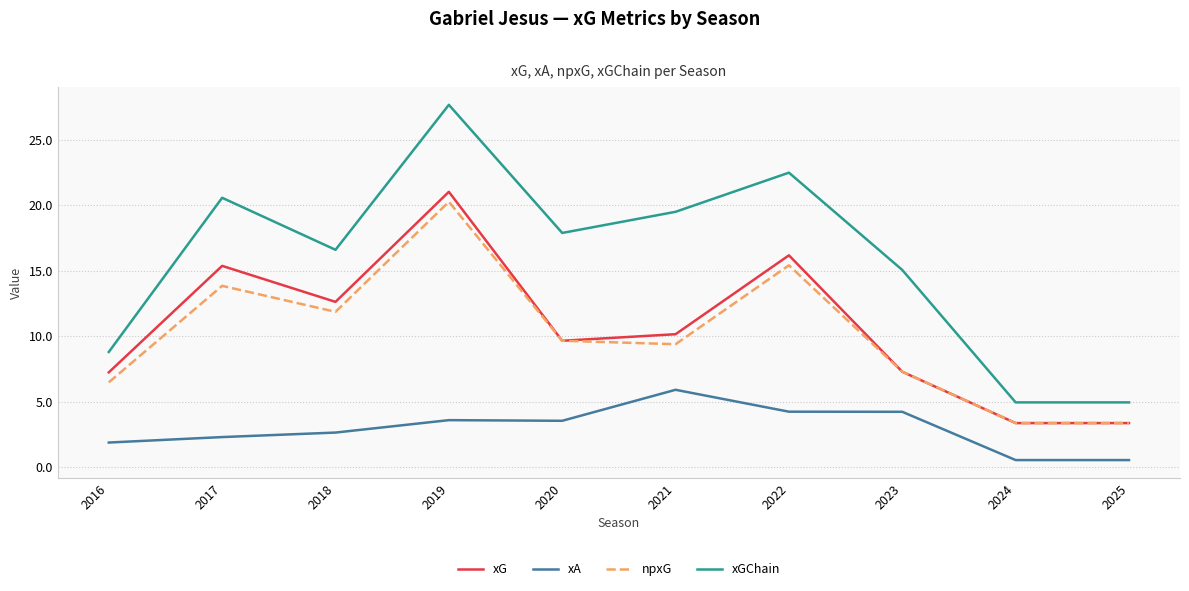

Which series has the widest spread of values?

xGChain